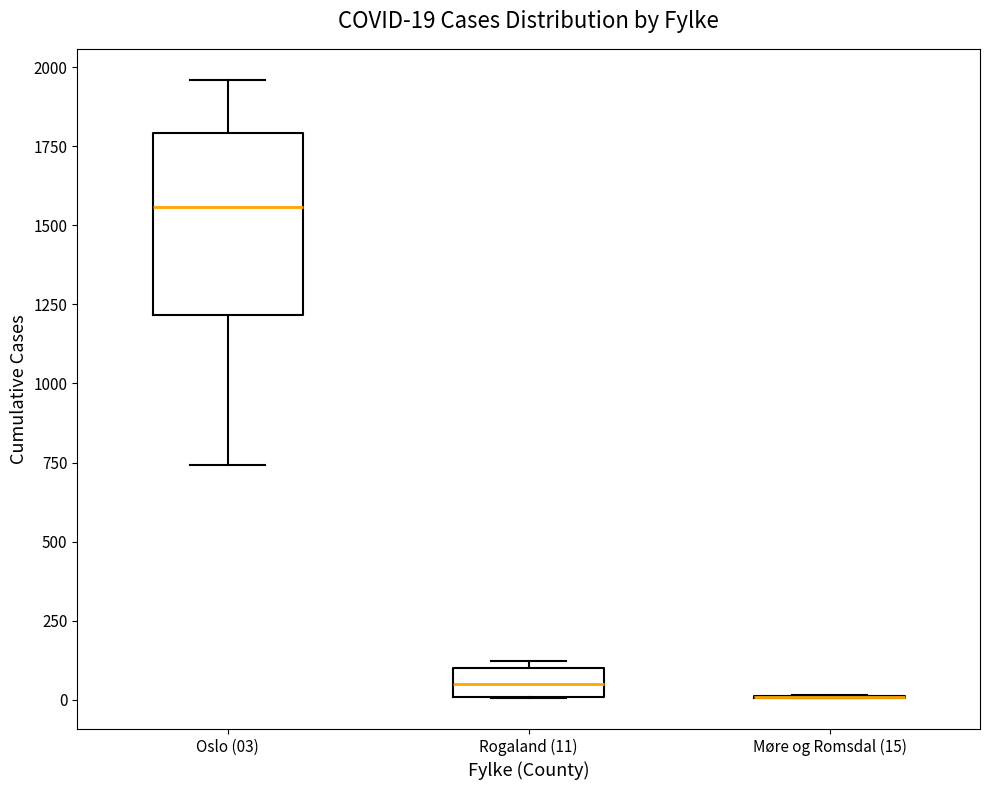

Which box is the tallest, from its lower edge to its upper edge?

Oslo (03)